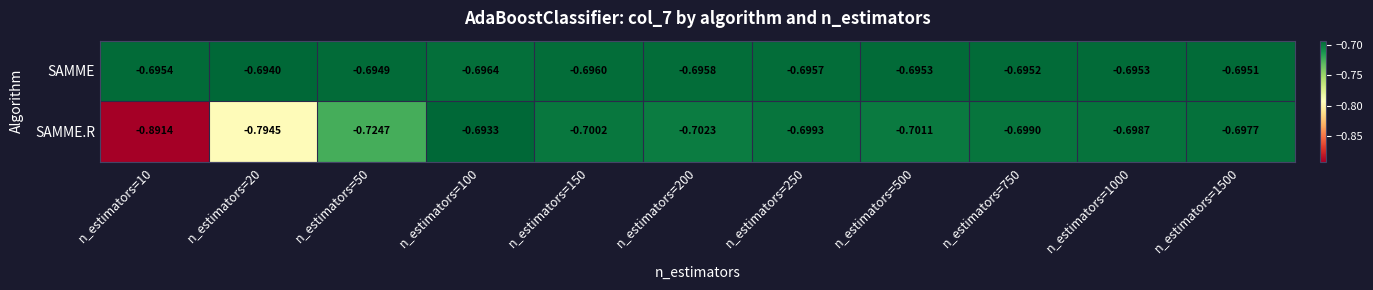

Which series has the largest total across all categories?

SAMME